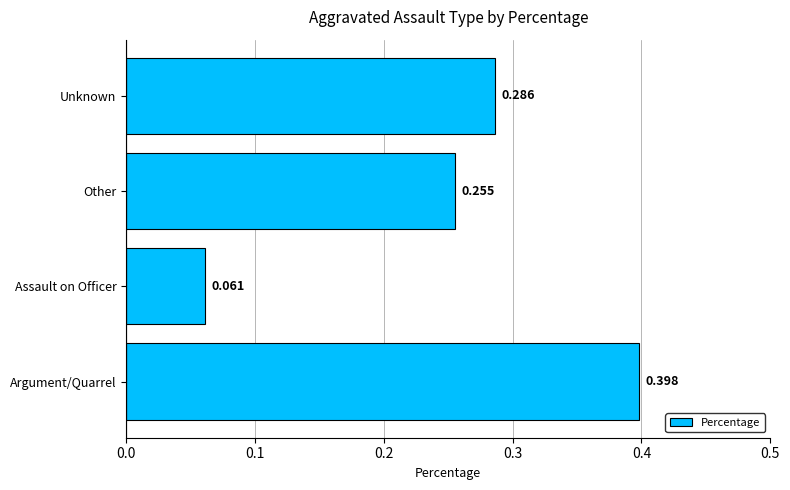

Which has a higher value, Other or Unknown?

Unknown